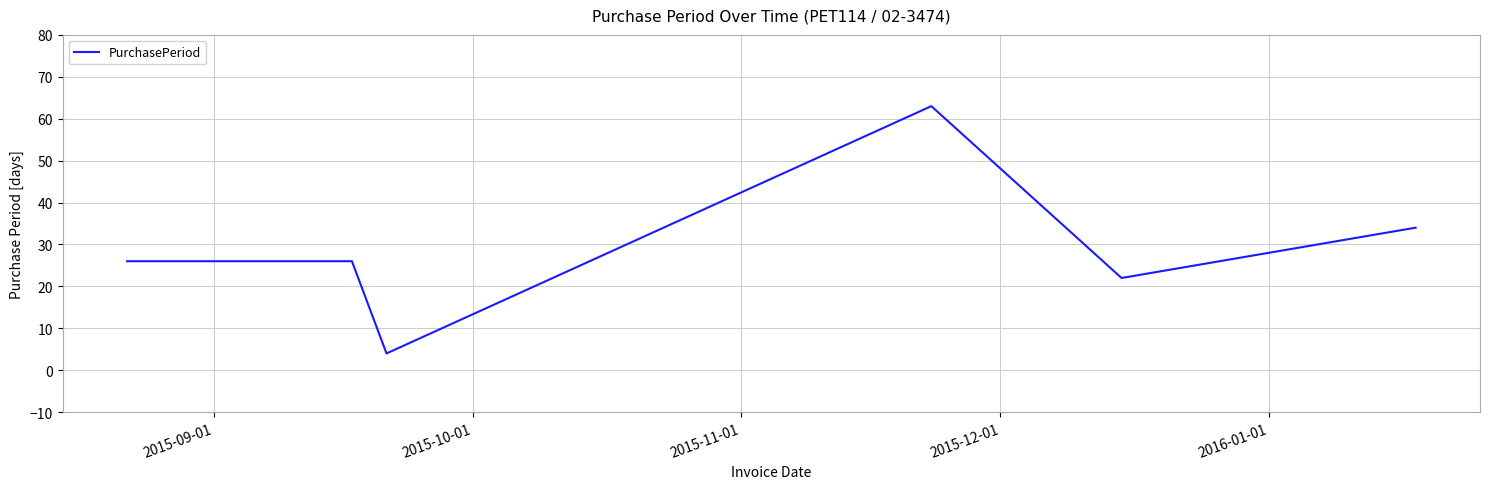

What is the difference between the maximum and minimum values?

59